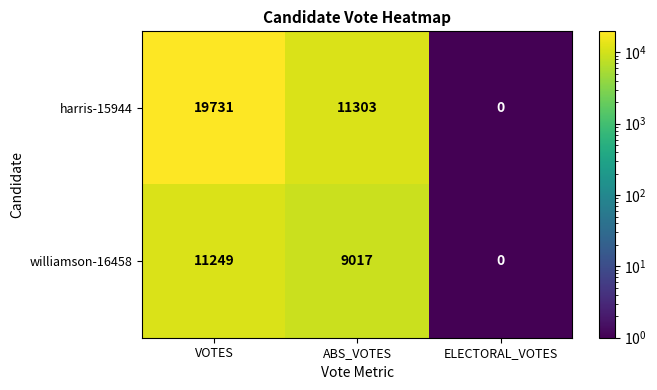

What is the sum of all harris-15944 values?

31034